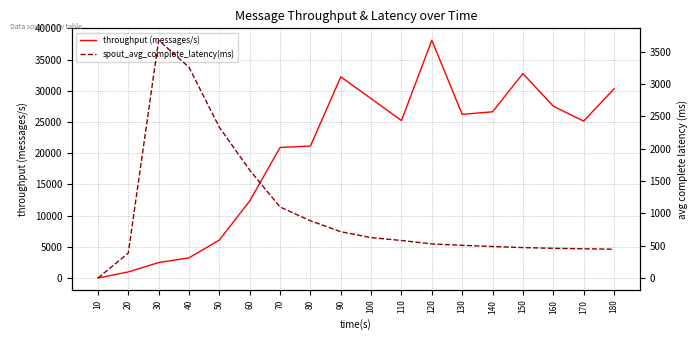

What is the maximum value for throughput (messages/s)?

38117